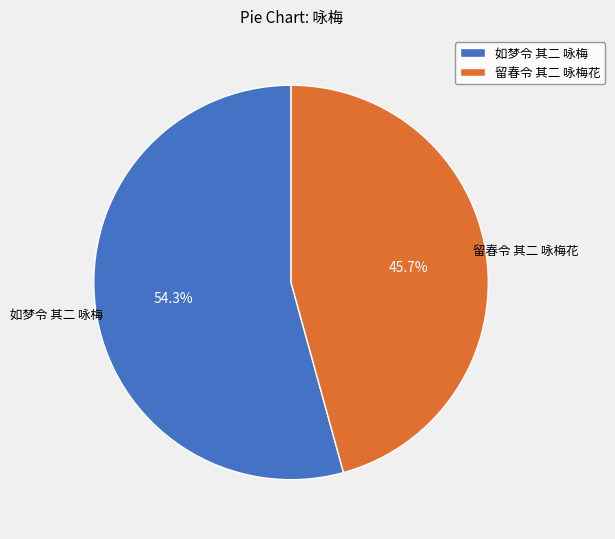

Rank the categories by value from highest to lowest.

如梦令 其二 咏梅, 留春令 其二 咏梅花